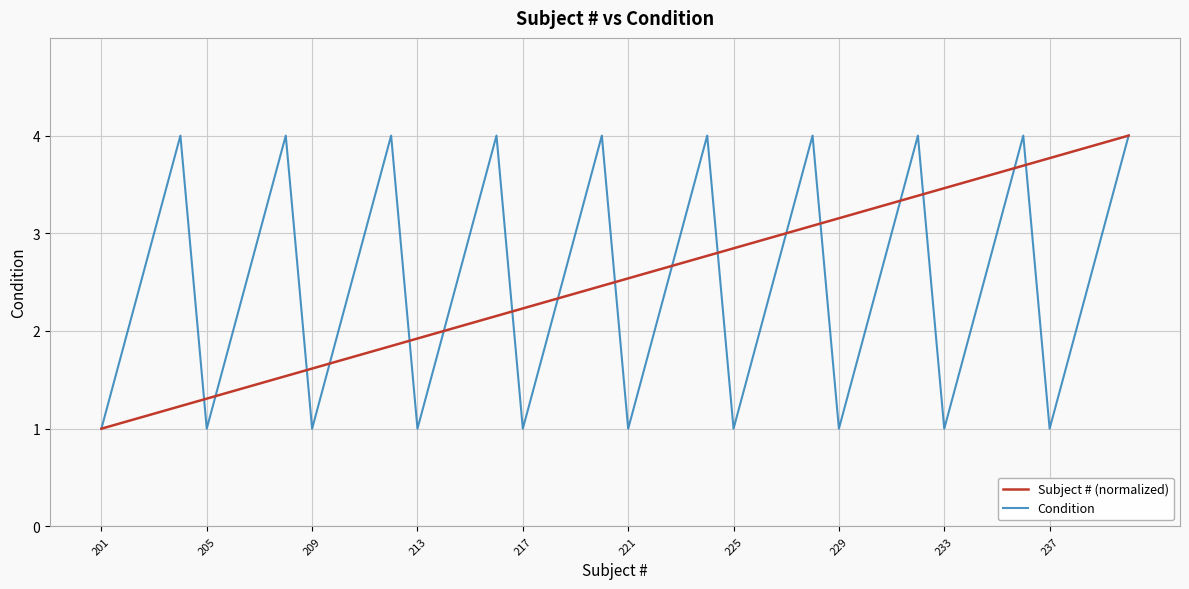

What is the difference between the second highest and second lowest values in the Condition series?

3.0